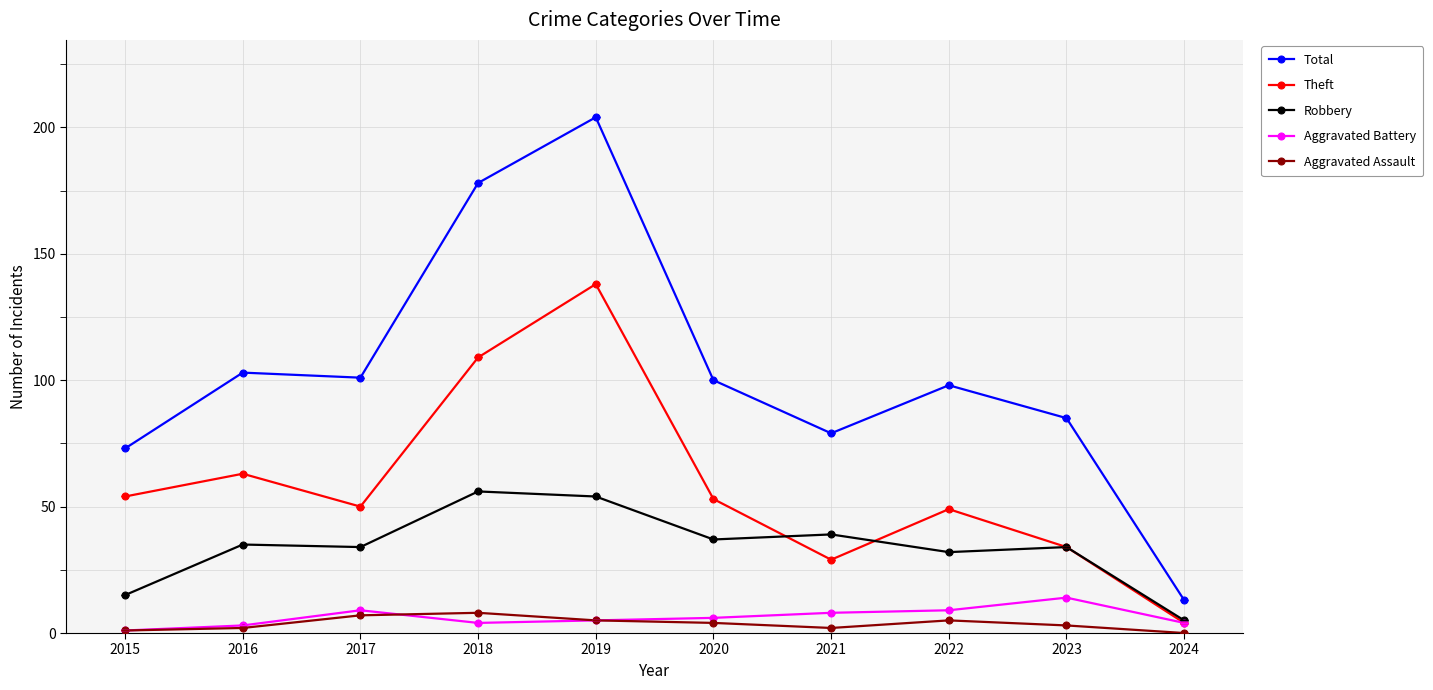

Is the value of Theft at 2016 greater than the value of Robbery at 2020?

Yes